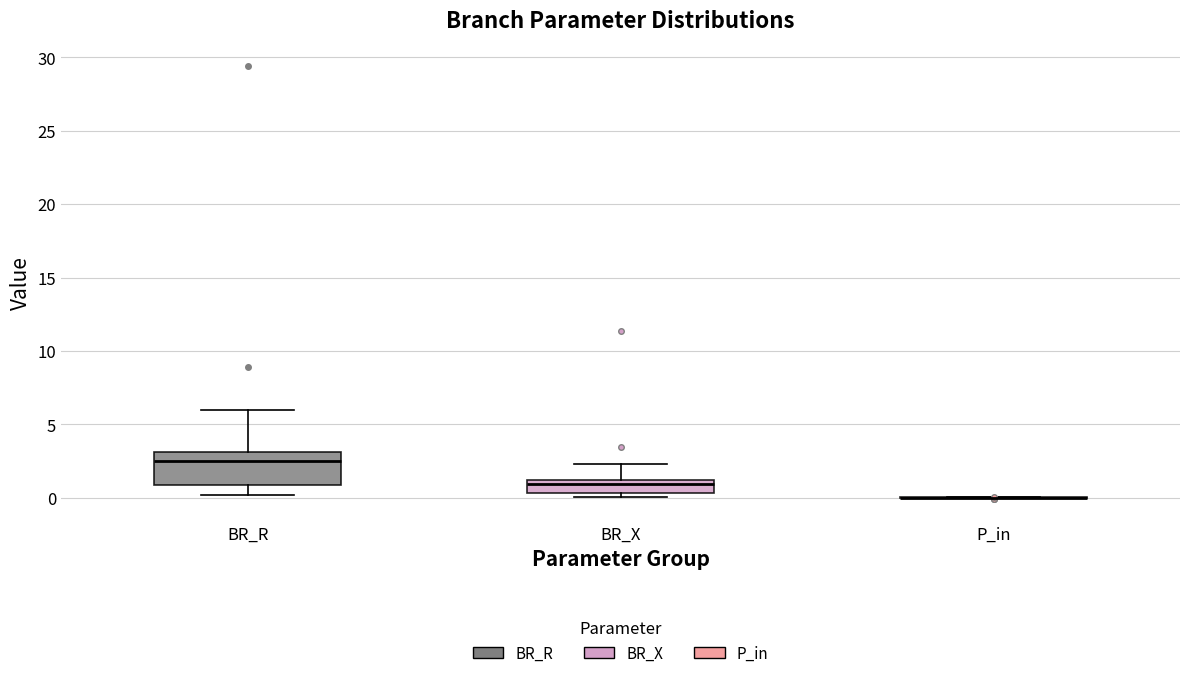

Where does the upper whisker of the box for BR_R end on the y-axis? The values are not printed on the chart, so give them approximately, as read against the axis.

6.0